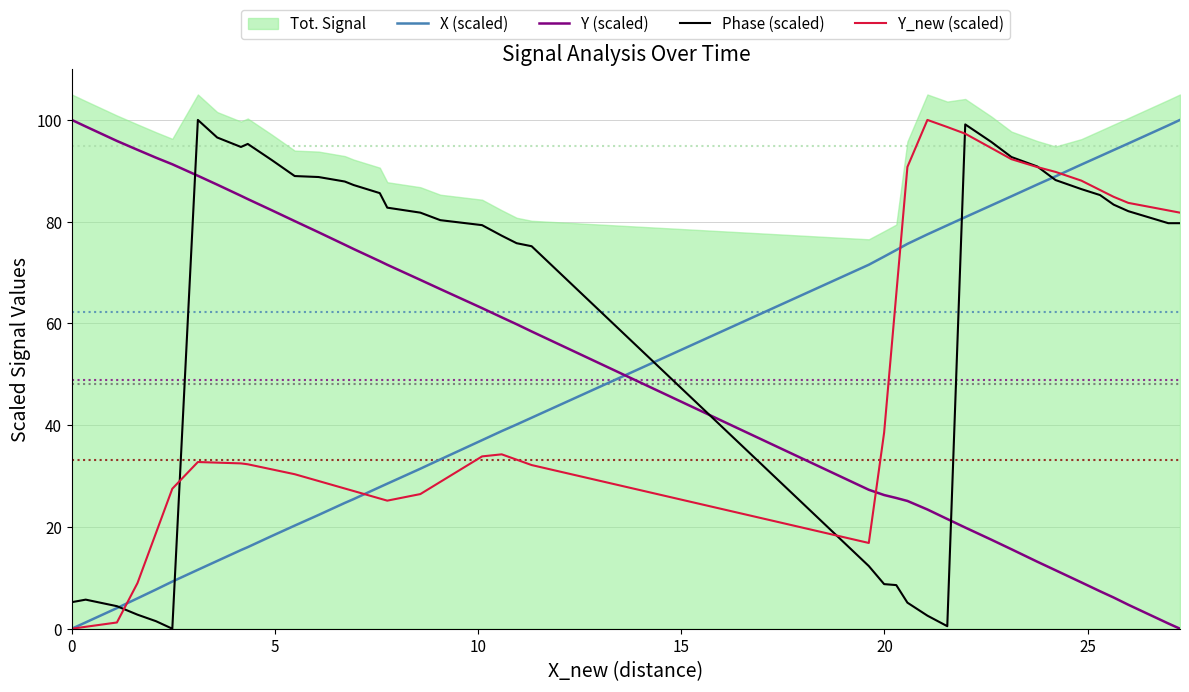

List the series in order of their peak value, lowest first.

X (scaled), Y (scaled), Phase (scaled), Y_new (scaled)